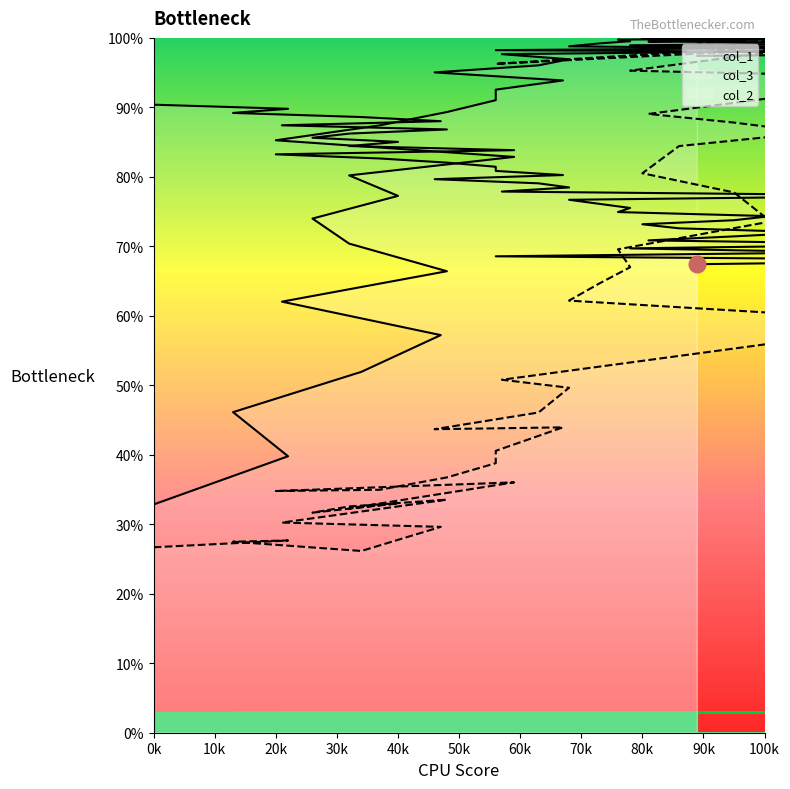

True or false: col_1 and col_3 intersect in this chart.

True